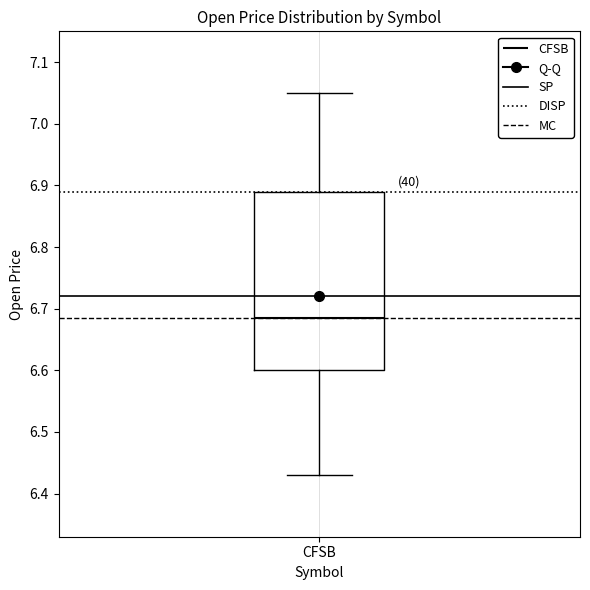

Read this box plot against the y-axis: the position of the median line, the range covered by the box, and the ends of both whiskers. The values are not printed on the chart, so give them approximately, as read against the axis.

median 6.68, box 6.60 to 6.89, whiskers 6.43 to 7.05